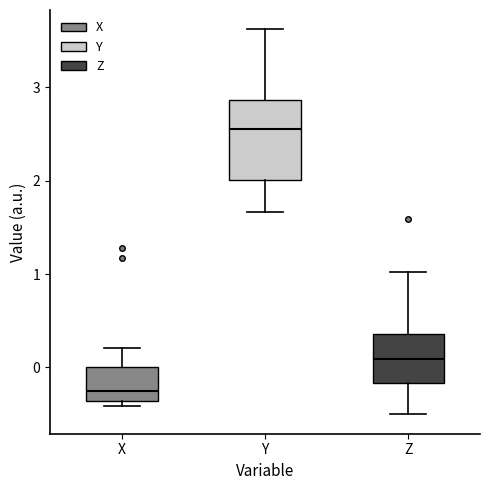

Reading left to right, read every box against the y-axis: the position of its median line, the range the box covers, and the ends of its whiskers. The values are not printed on the chart, so give them approximately, as read against the axis.

X: median -0.3, box -0.4 to 0.0, whiskers -0.4 (just below the box's lower edge) to 0.2
Y: median 2.6, box 2.0 to 2.9, whiskers 1.7 to 3.6
Z: median 0.1, box -0.2 to 0.4, whiskers -0.5 to 1.0